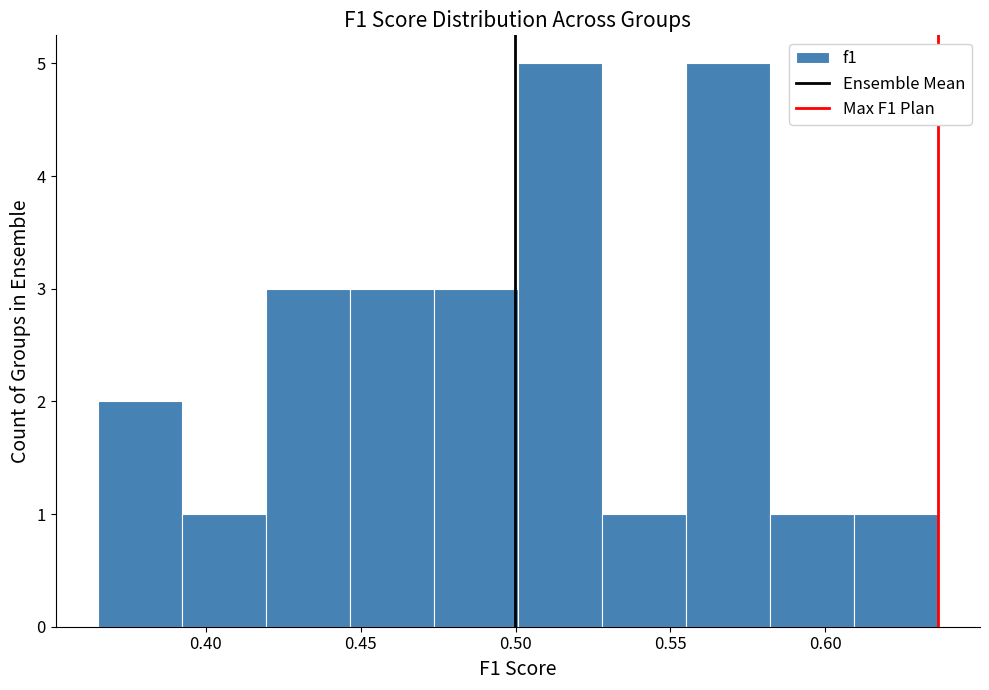

Reading left to right, transcribe this chart: for each bar, give the range it covers on the x-axis and its height. Neither the bar edges nor the heights are printed on the chart, so give them approximately, as read against the axes.

0.365 to 0.390: 2
0.390 to 0.420: 1
0.420 to 0.445: 3
0.445 to 0.475: 3
0.475 to 0.500: 3
0.500 to 0.530: 5
0.530 to 0.555: 1
0.555 to 0.580: 5
0.580 to 0.610: 1
0.610 to 0.635: 1